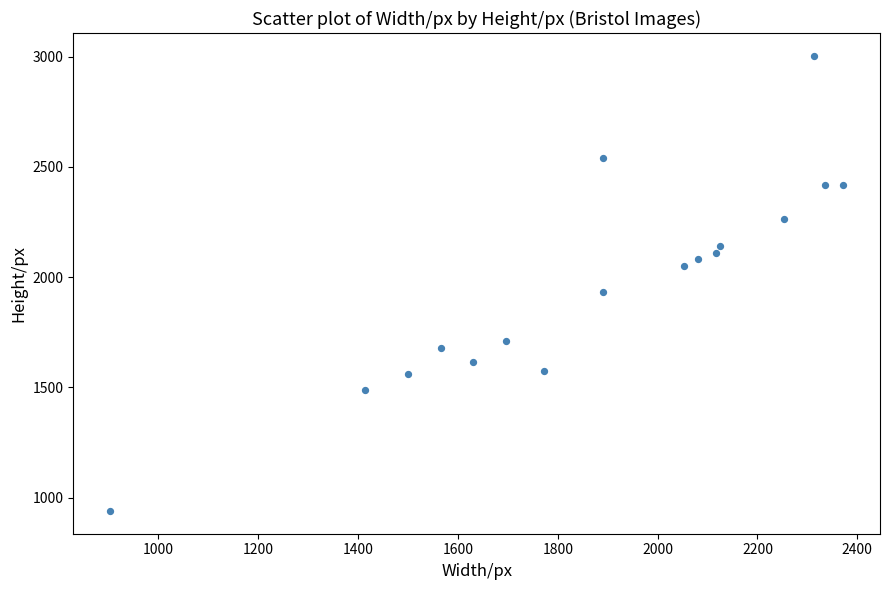

What is the range of X values (max minus min)?

1469